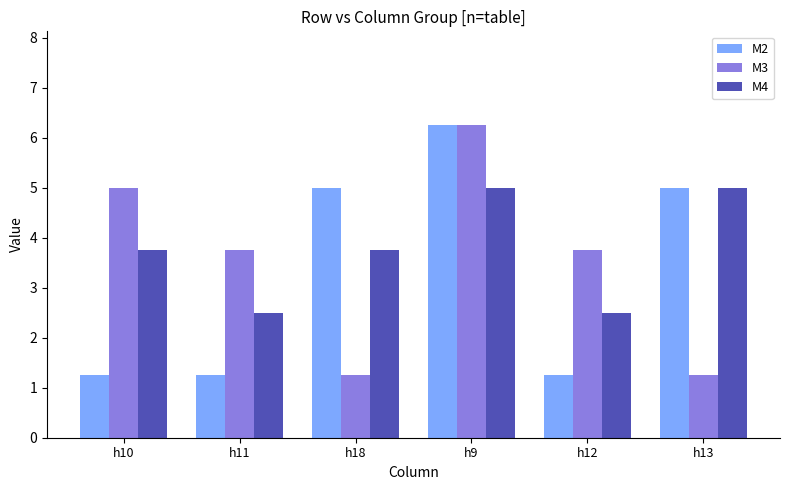

What are all the series names shown in the legend?

M2, M3, M4